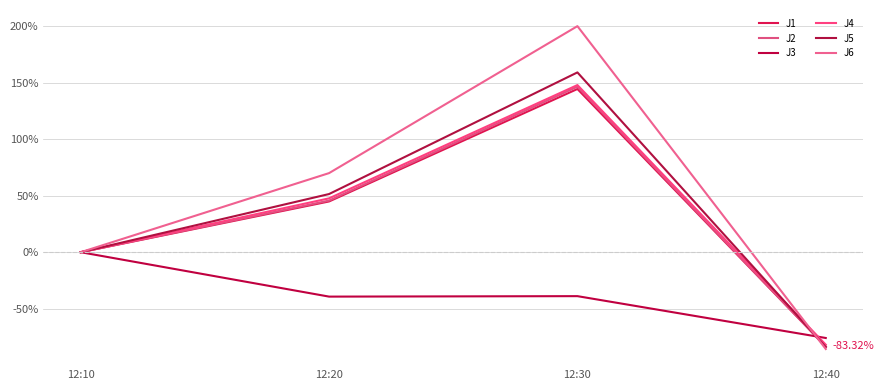

After their last crossing, which series has the higher values: J5 or J2?

J2